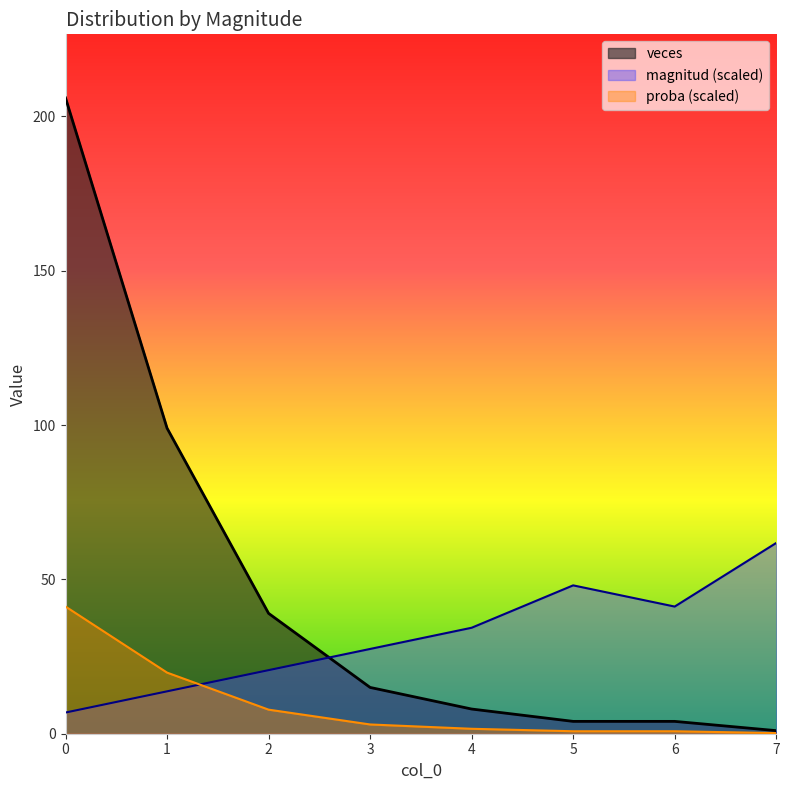

List the labels in order of veces value, smallest first.

7, 5, 6, 4, 3, 2, 1, 0